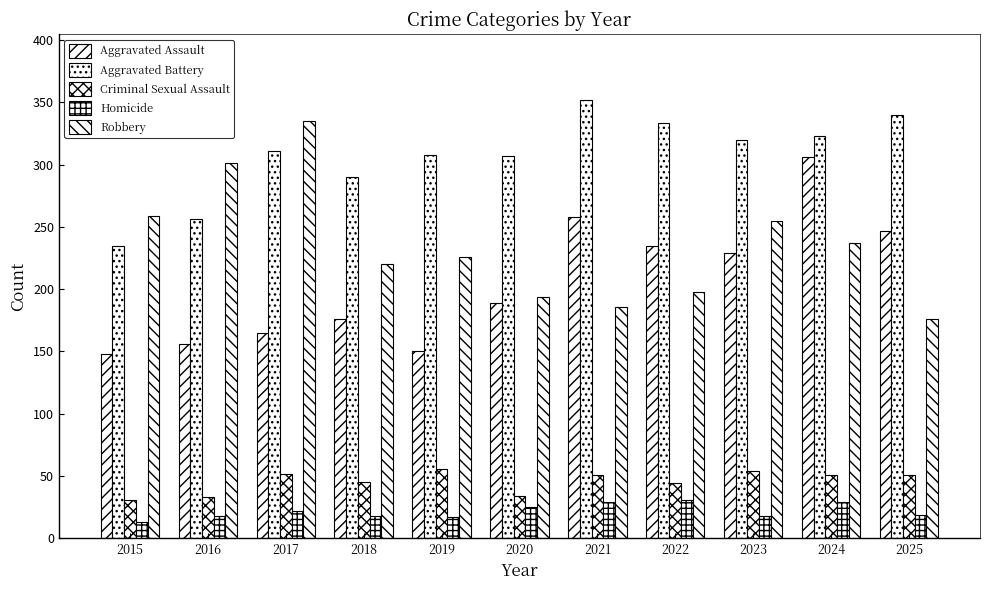

At which label does Robbery reach its peak?

2017